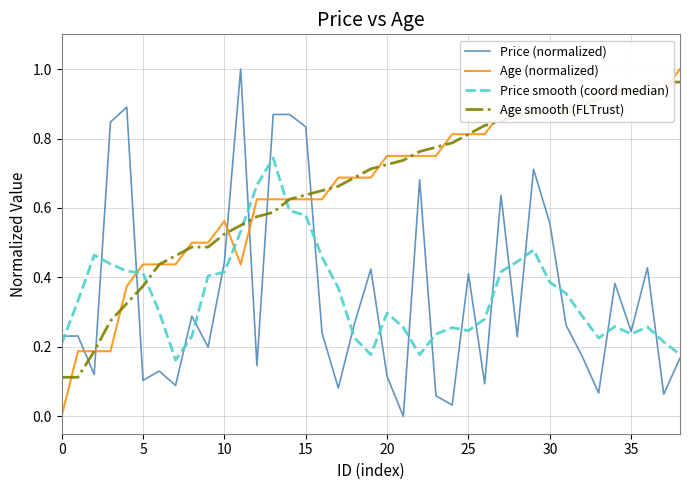

How many interior local valleys does the Age (normalized) series have?

1